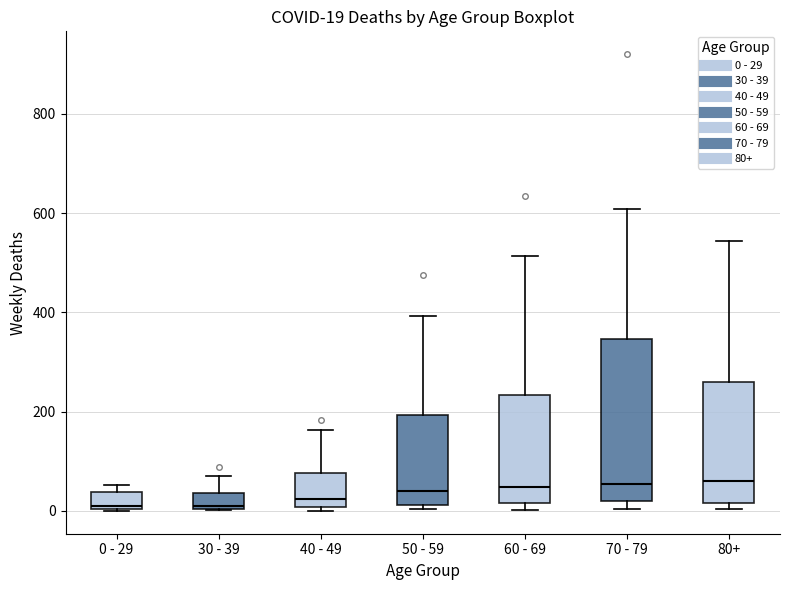

Comparing the boxes themselves (not the whiskers), which one is the tallest?

70 - 79